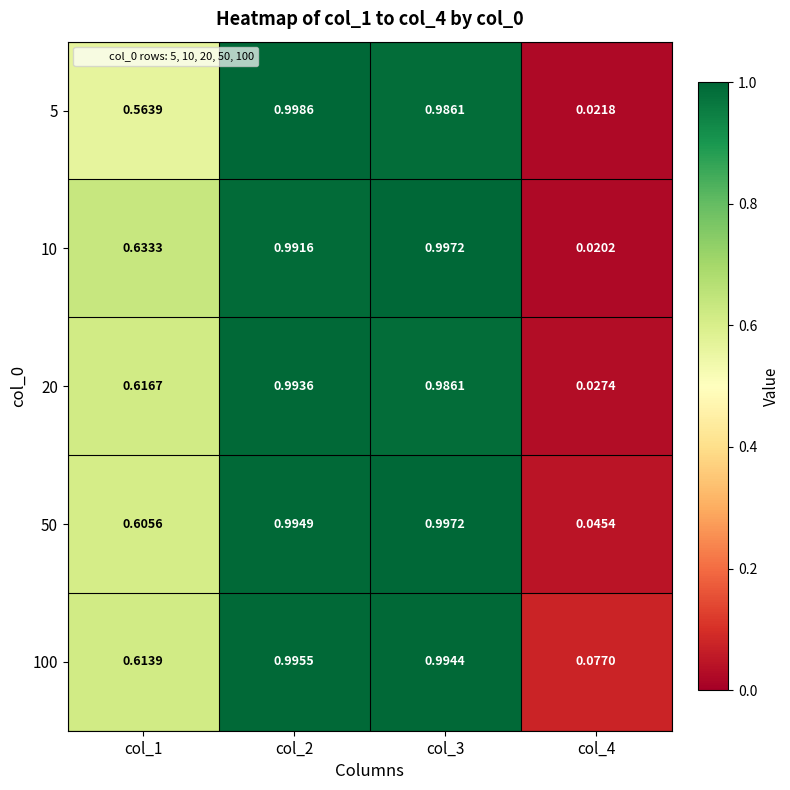

Is the value of 5 at col_1 greater than the value of 20 at col_1?

No